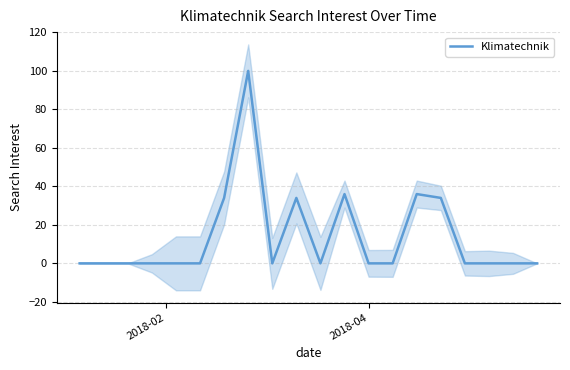

Reading left to right, transcribe all the data shown in this chart.

0	0	0	0	0	0	34	100	0	34	0	36	0	0	36	34	0	0	0	0